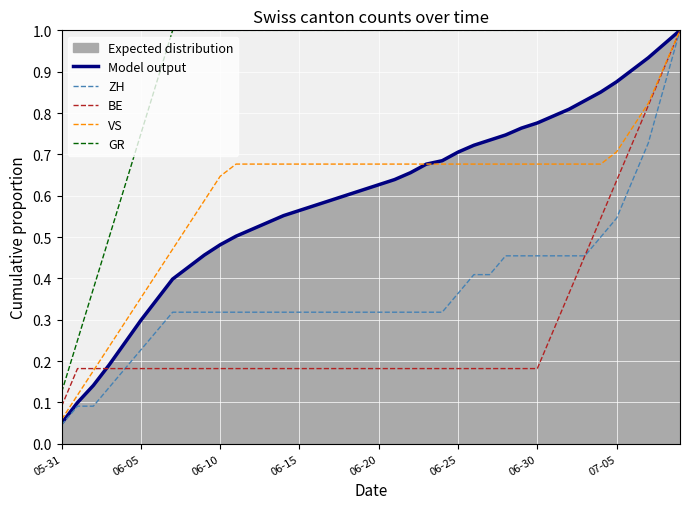

Does the chart display data point markers on the line(s)?

No